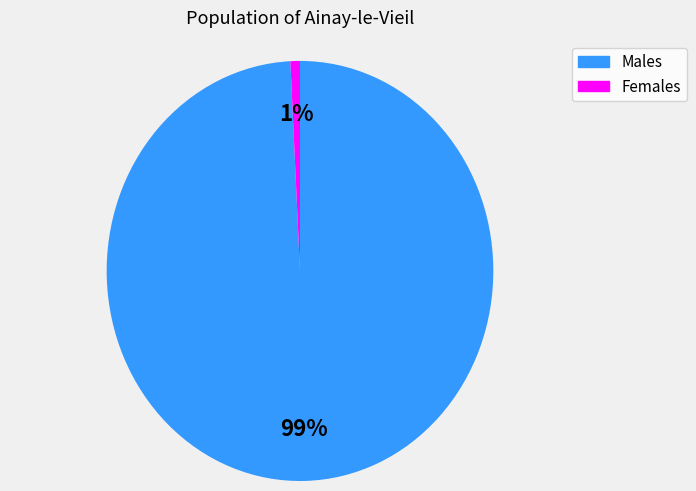

The Males slice represents 99% of the pie. True or false?

True